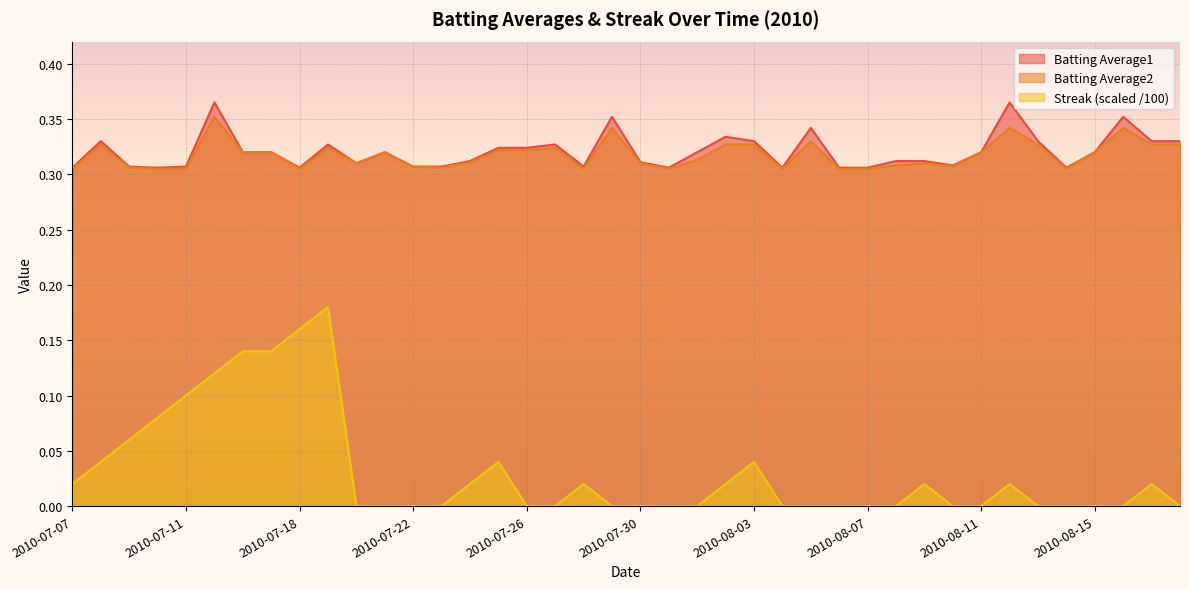

How many lines are shown in the chart?

3